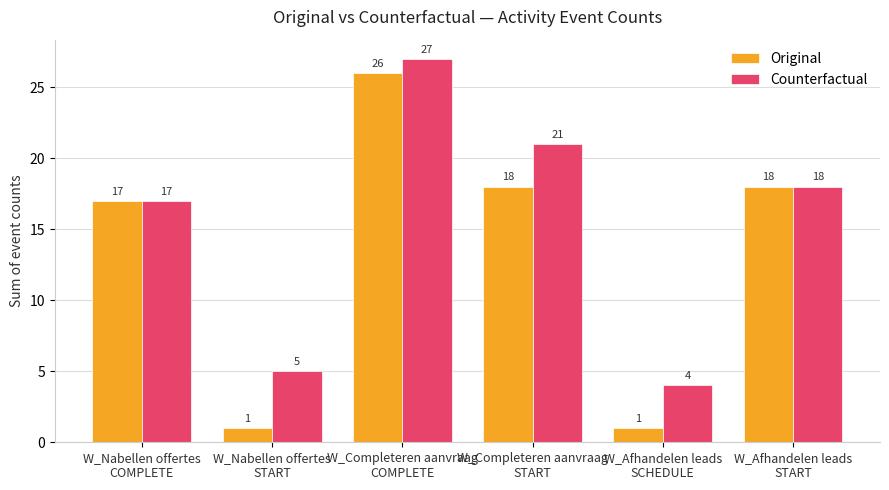

What is the difference between the second highest and second lowest values in the Original series?

17